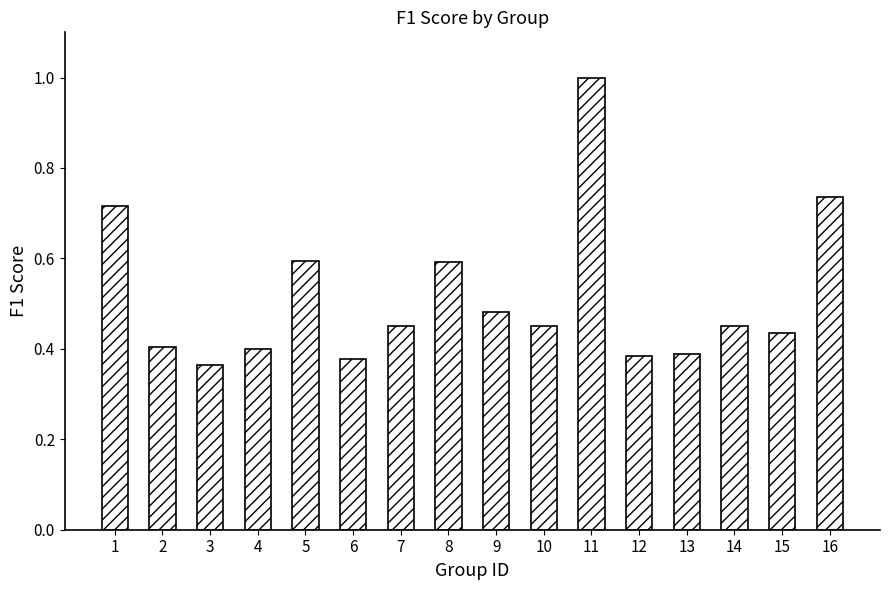

Which category has the lowest value across all series?

3